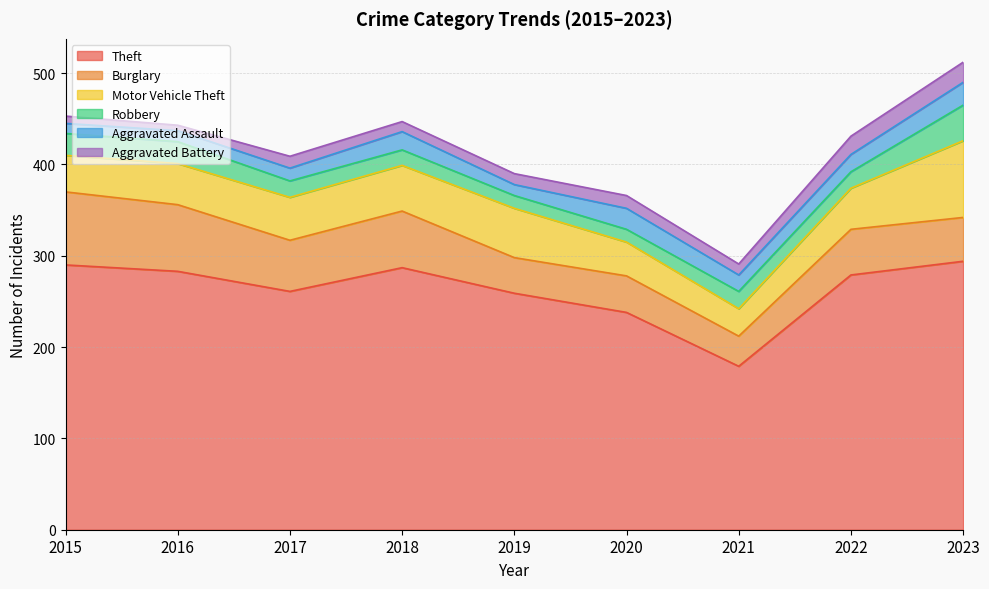

Which category has the lowest value in the Burglary series?

2021